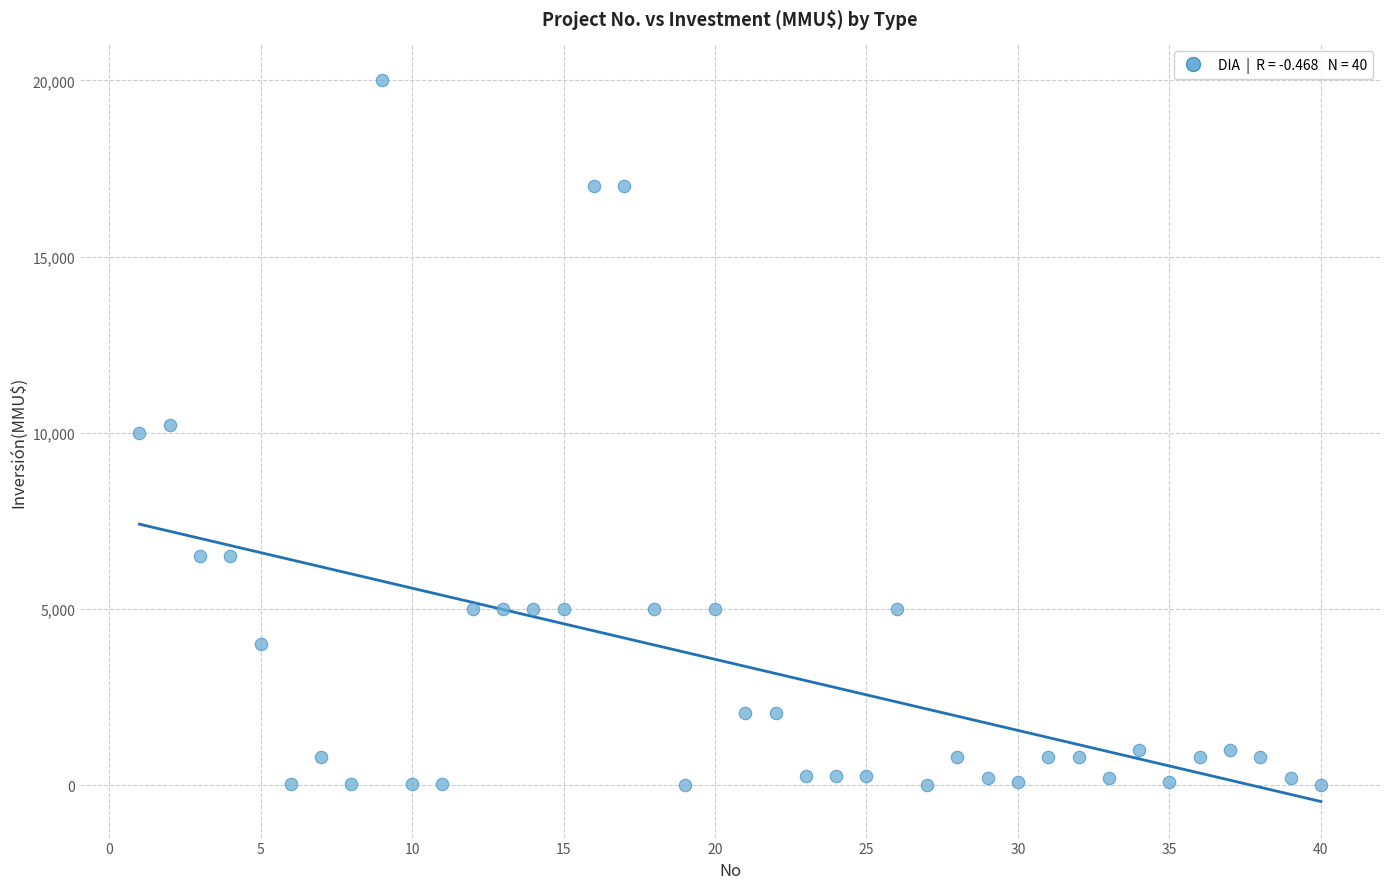

What is the range of Y values (max minus min)?

20000